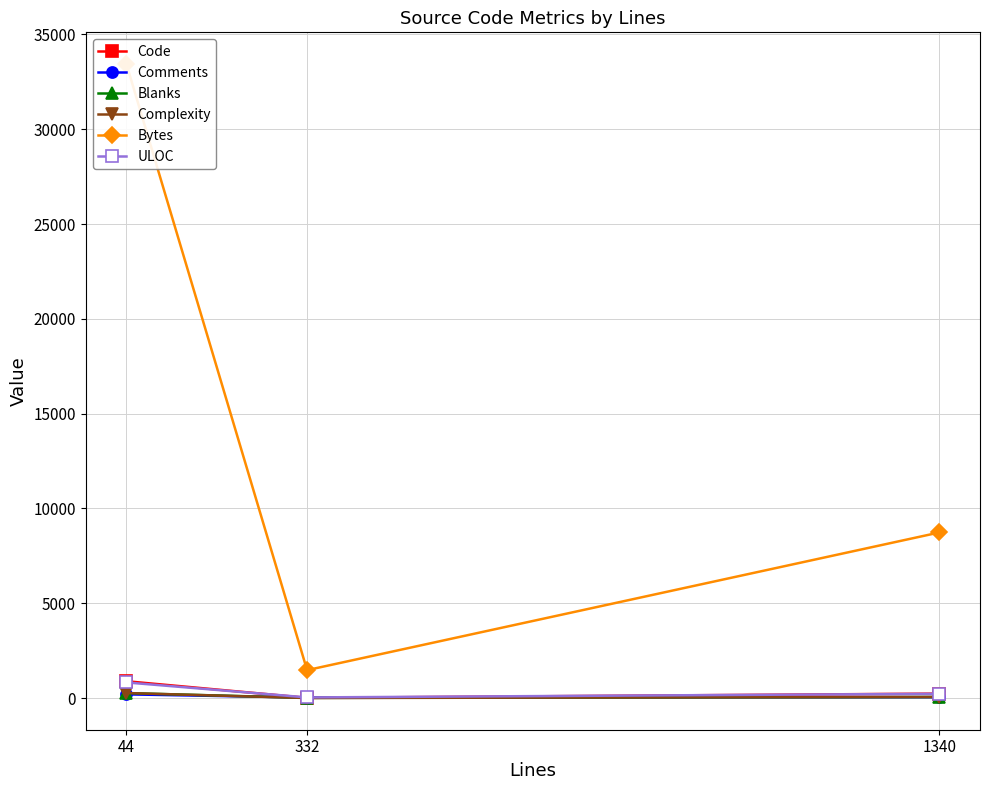

Reading left to right, list all the values displayed in this chart.

Code: 886	10	233
Comments: 193	26	46
Blanks: 261	8	53
Complexity: 262	0	57
Bytes: 33442	1471	8733
ULOC: 822	31	224